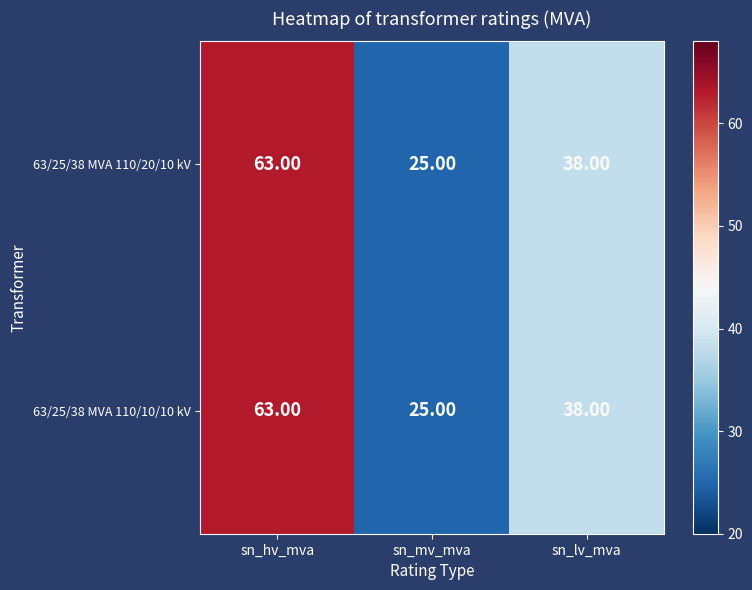

At which label is 63/25/38 MVA 110/10/10 kV closest to 44?

sn_lv_mva